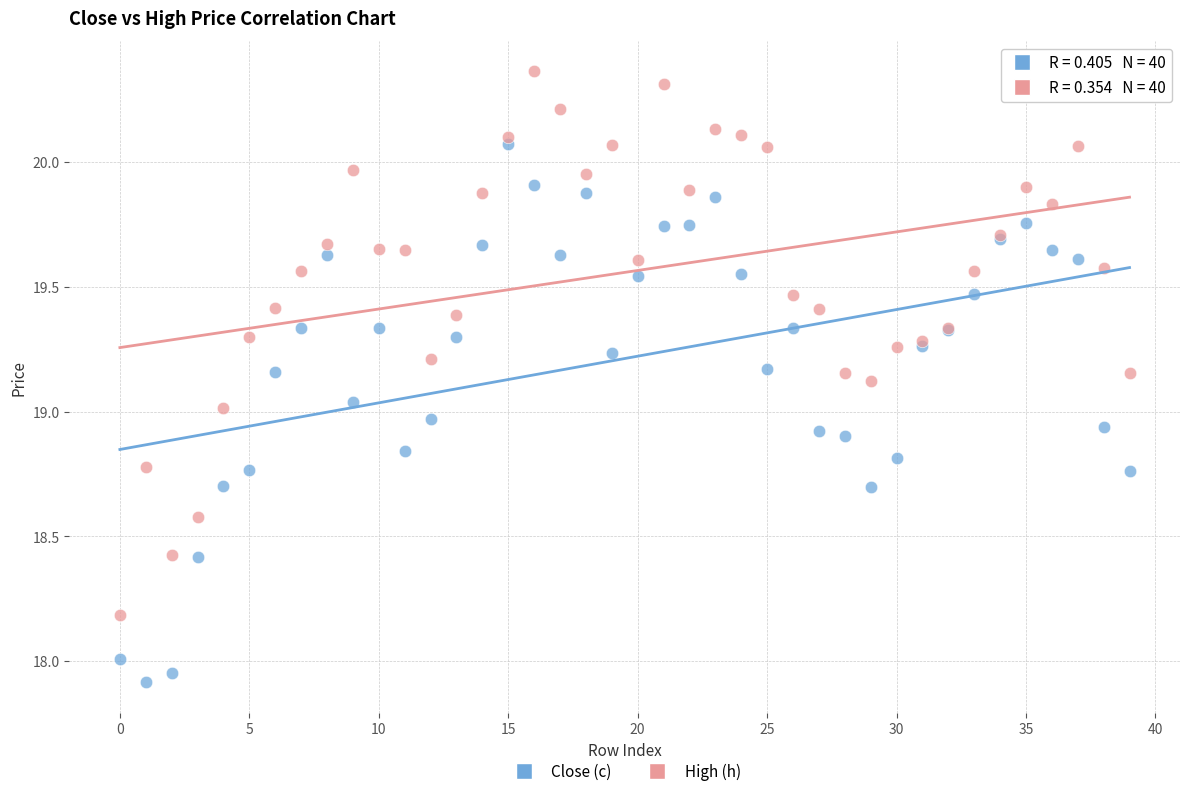

Which series reaches the minimum Y coordinate?

Close (c)